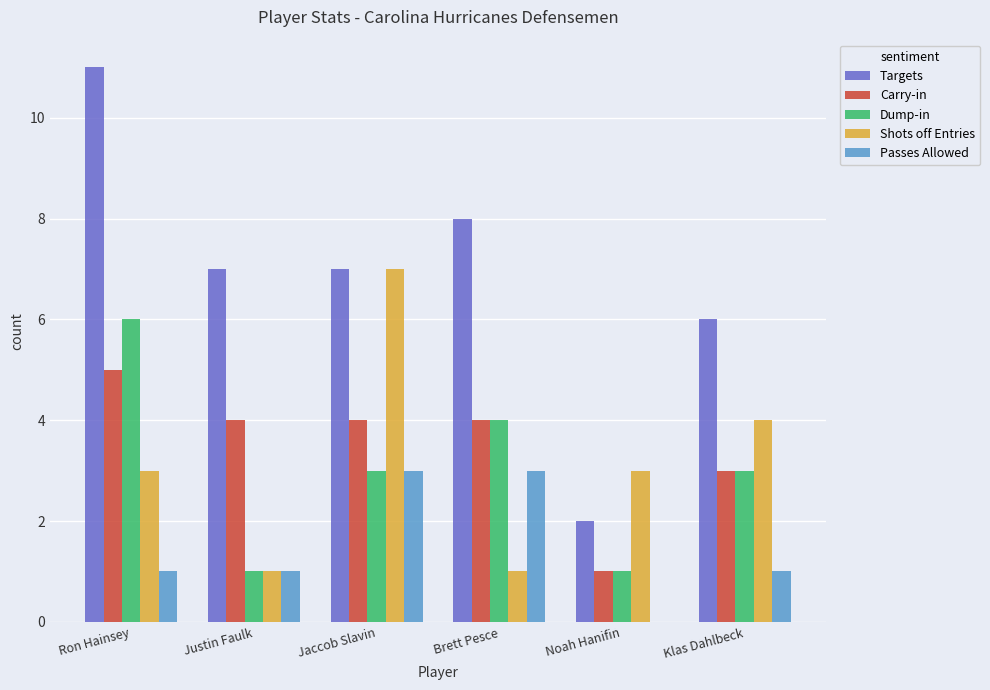

What is the average value of the Shots off Entries series?

3